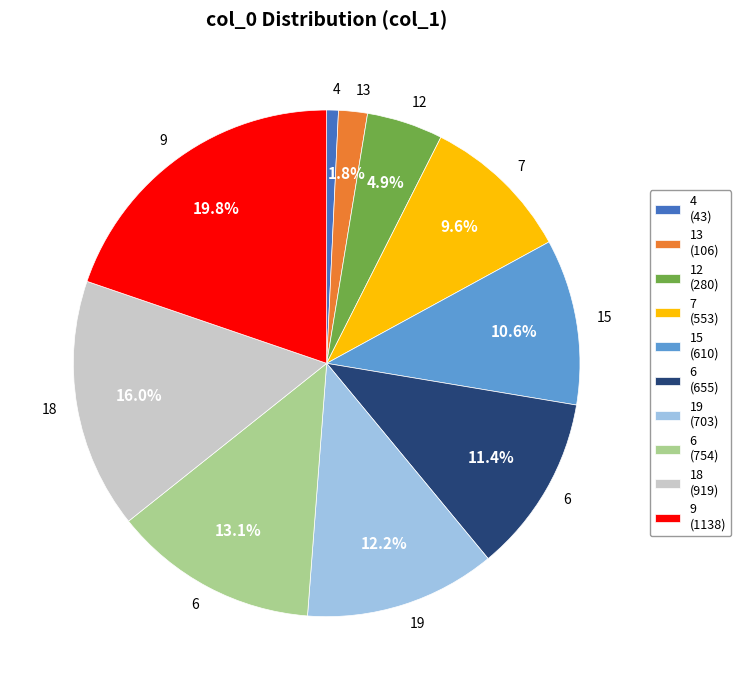

Is there a majority slice in this chart?

No